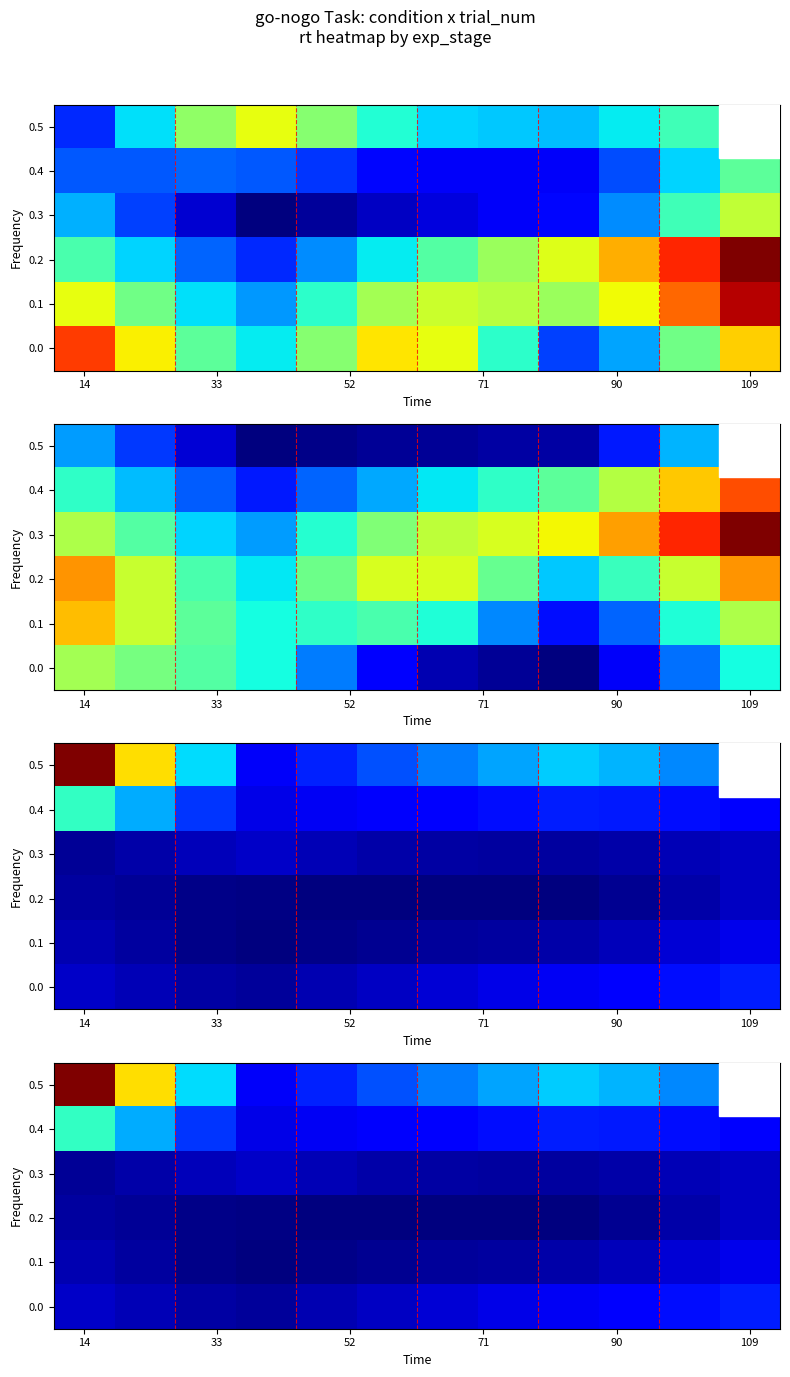

How many distinct data groups are displayed?

6